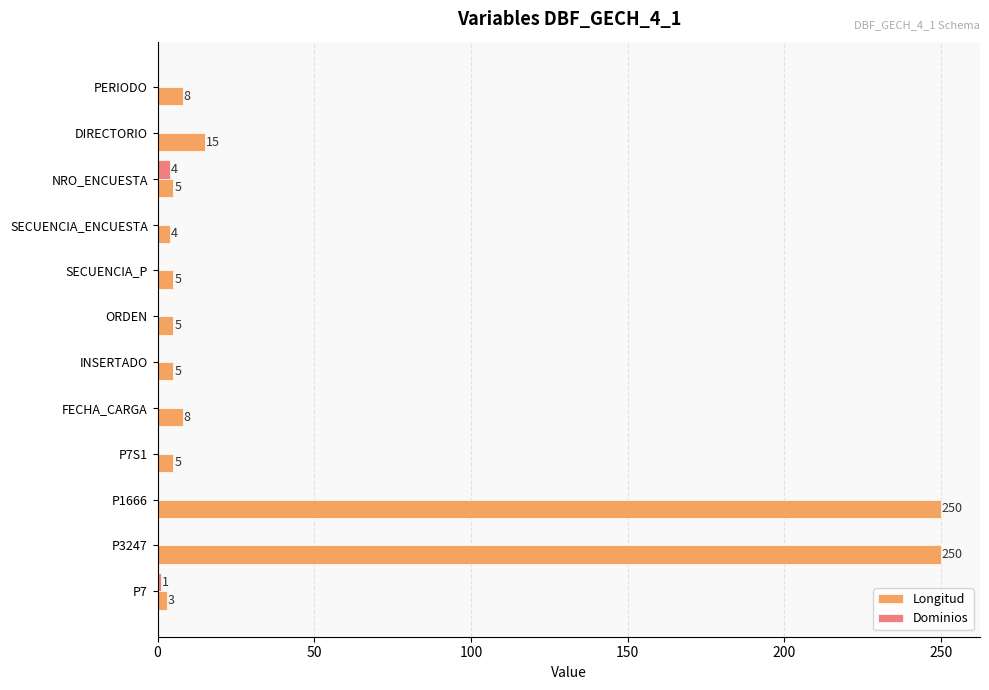

Which series has the largest total across all categories?

Longitud